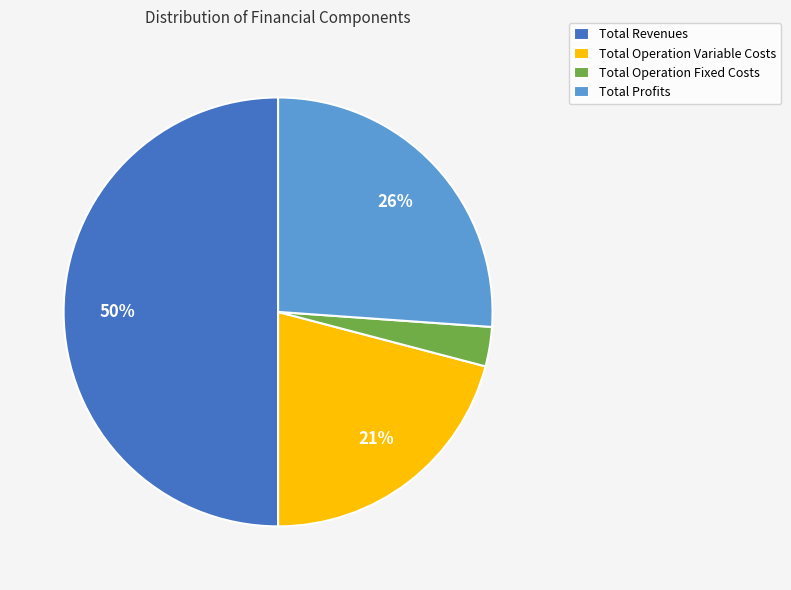

How many segments does this pie chart have?

4